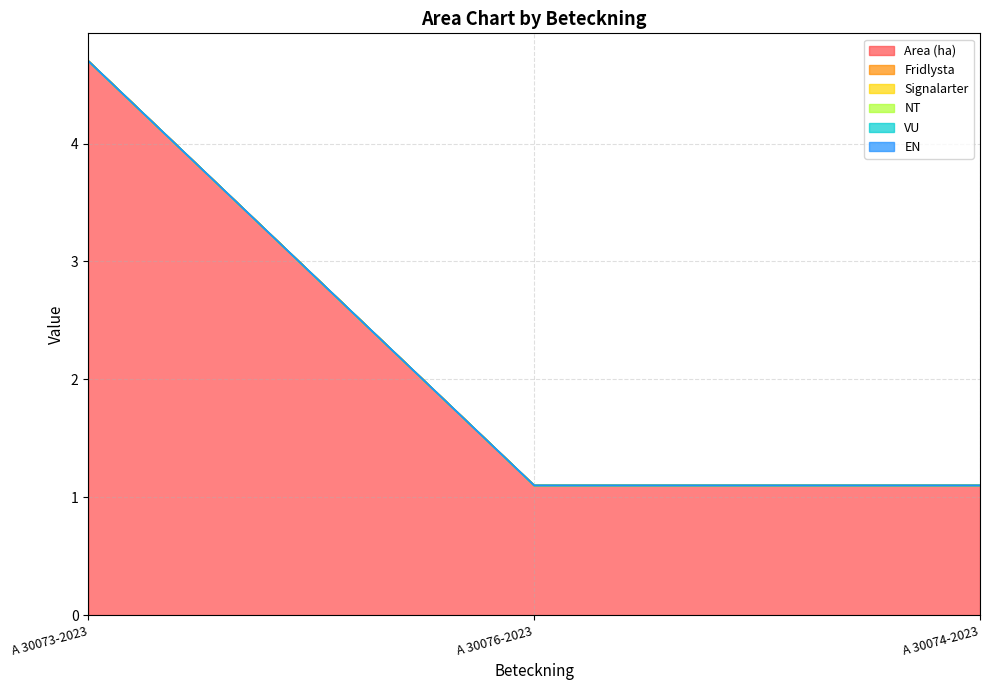

Between A 30073-2023 and A 30074-2023, which series saw the biggest shift?

Area (ha)